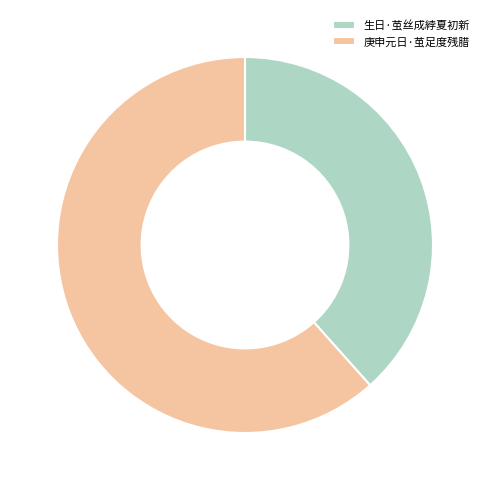

True or false: 庚申元日·茧足度残腊 accounts for 62% of the total.

True